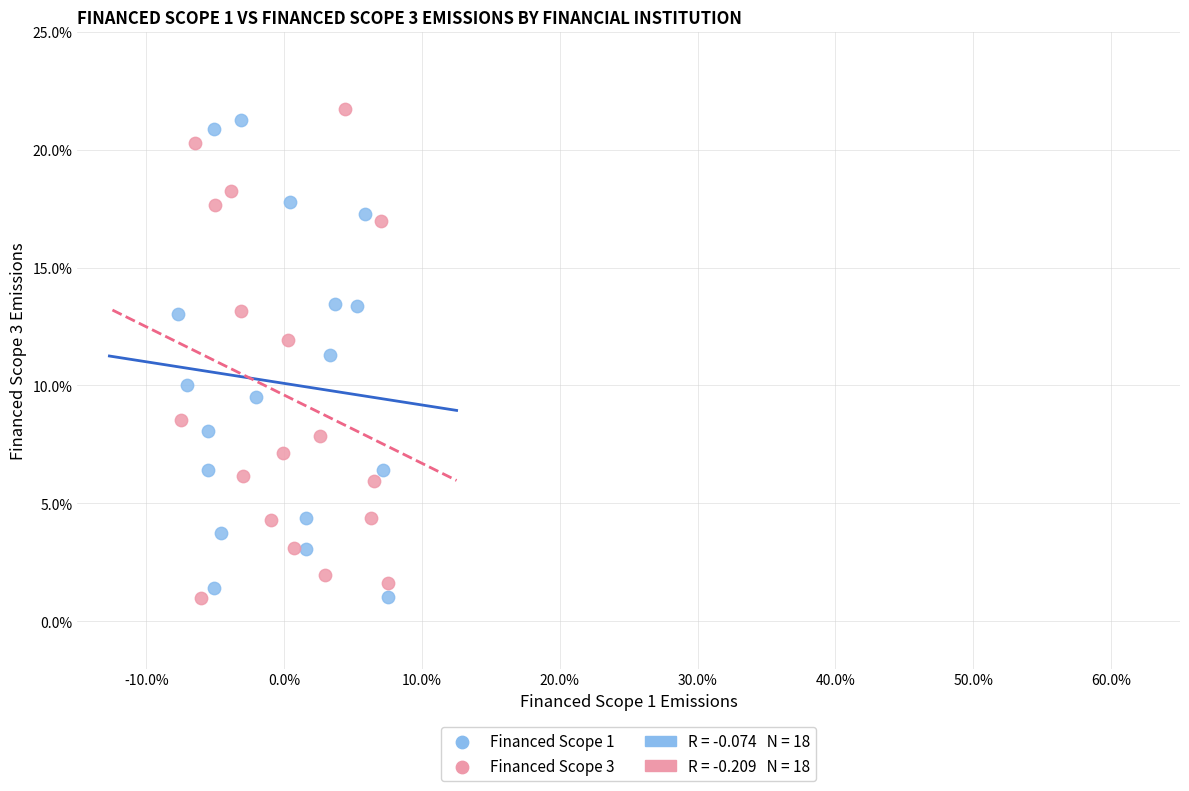

Which series has the widest spread of Y values?

Financed Scope 3